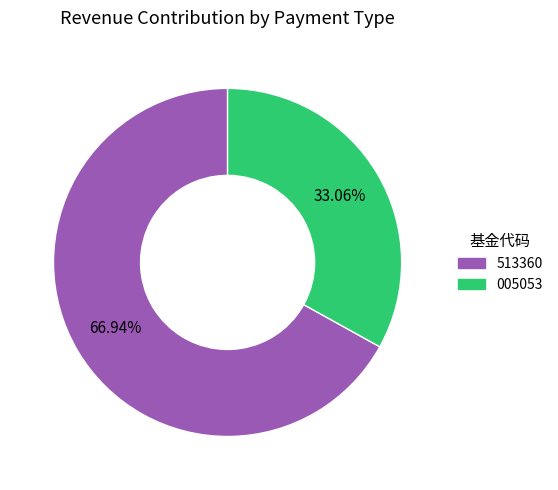

Does any single category account for the majority?

Yes